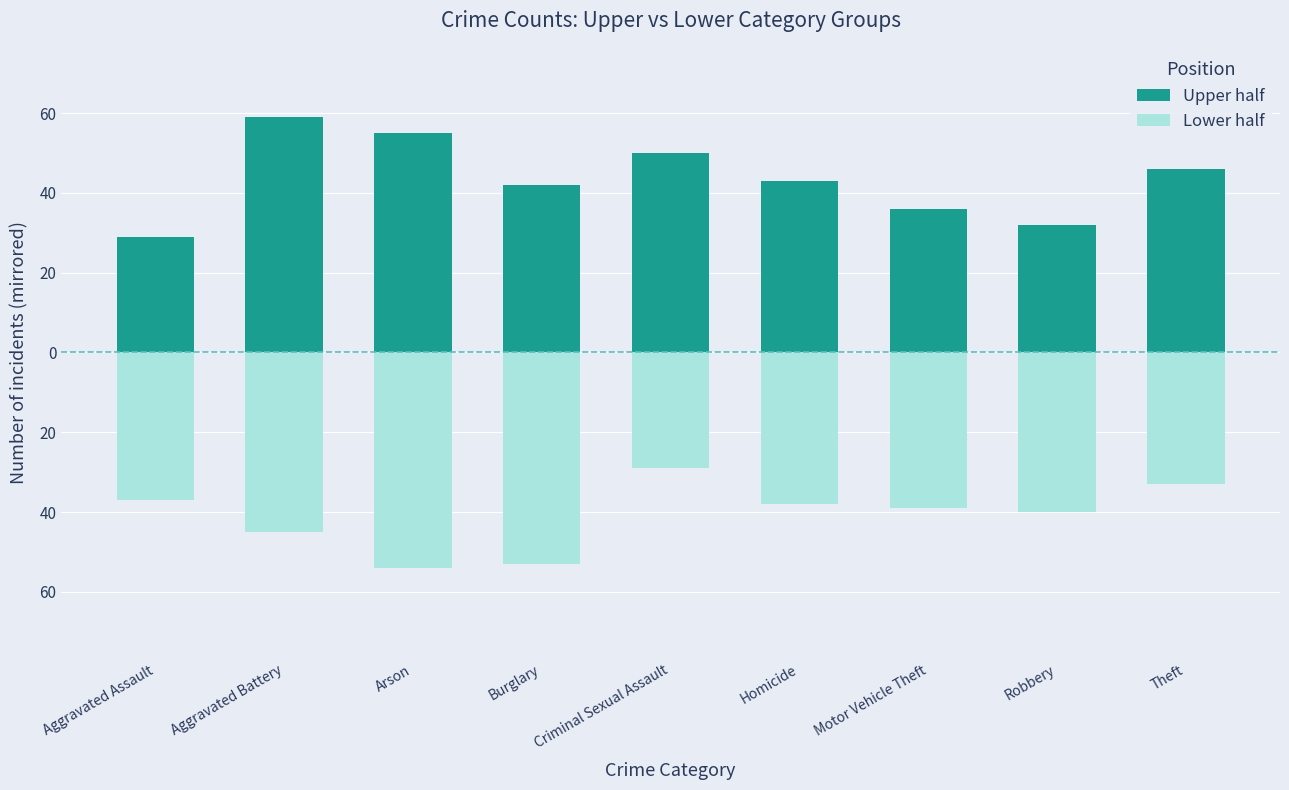

Where does the Lower half series first go above -39?

Aggravated Assault